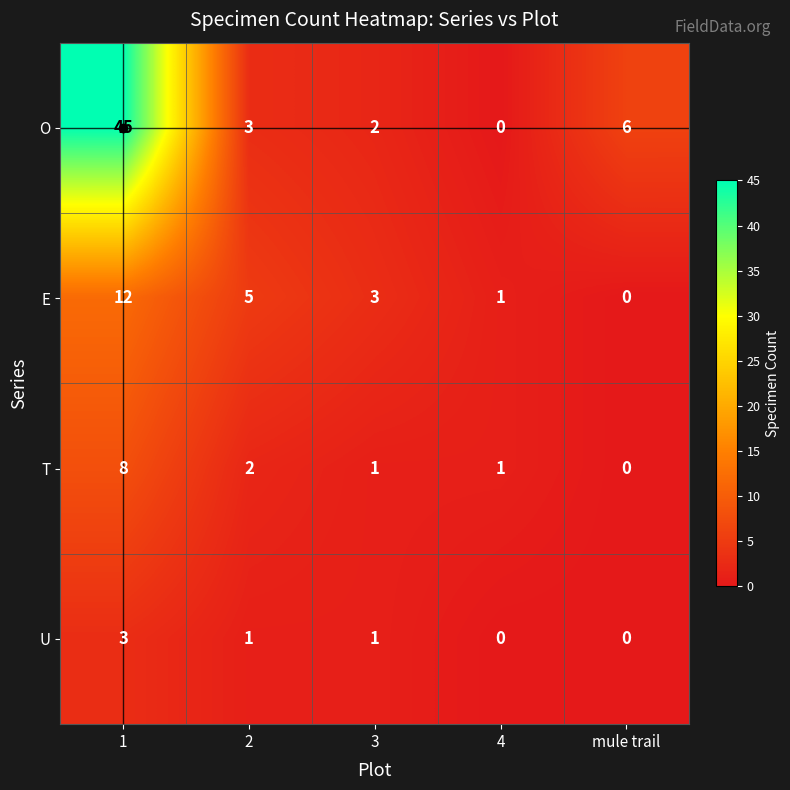

What is the sum of all U values?

5